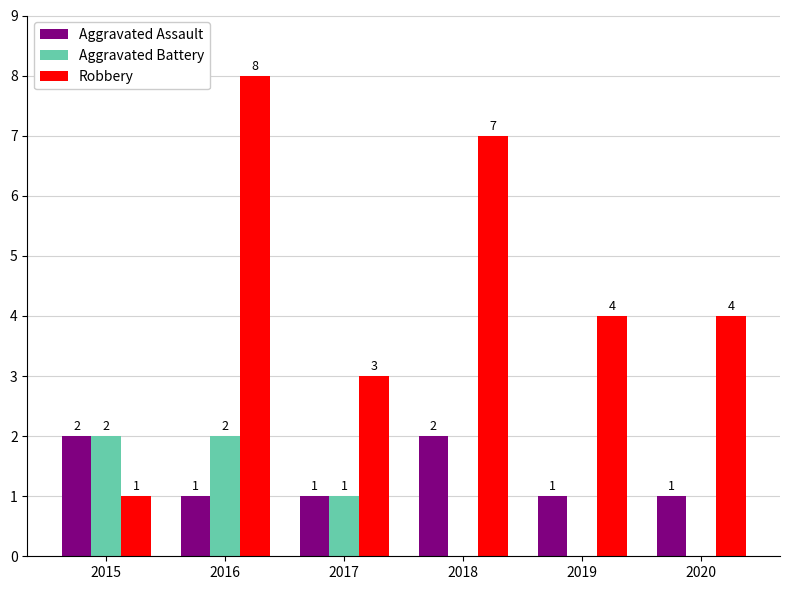

What is the average value of the Aggravated Battery series?

1